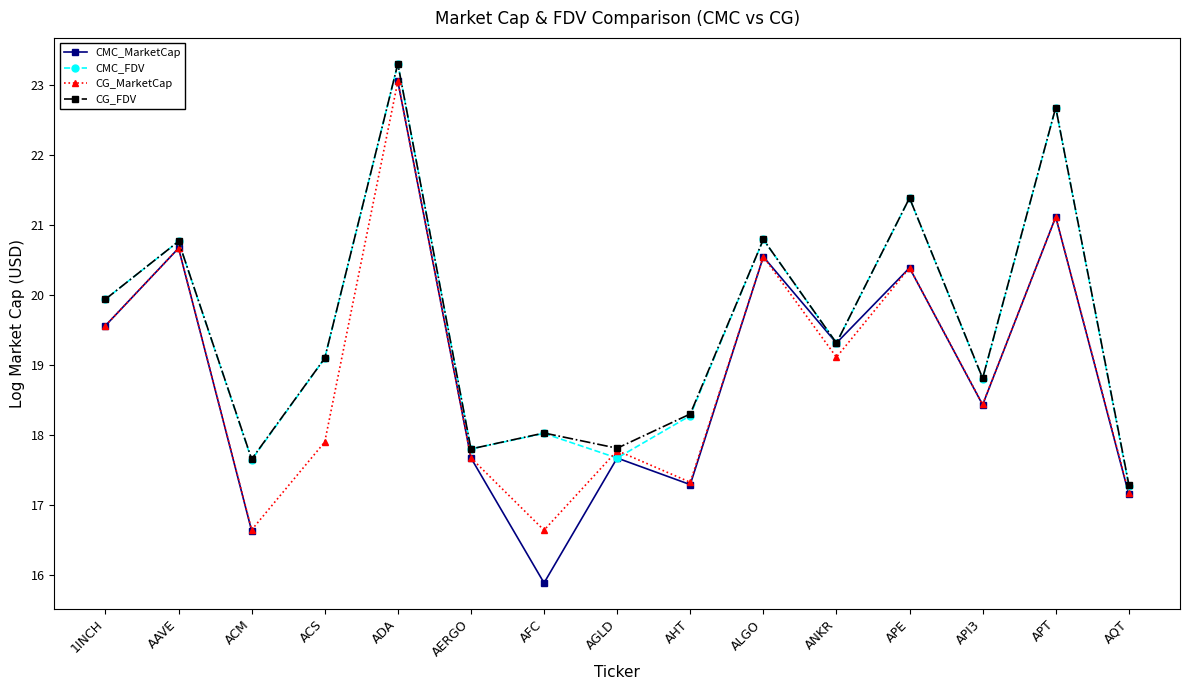

What is the label of the 7th point from the right?

AHT